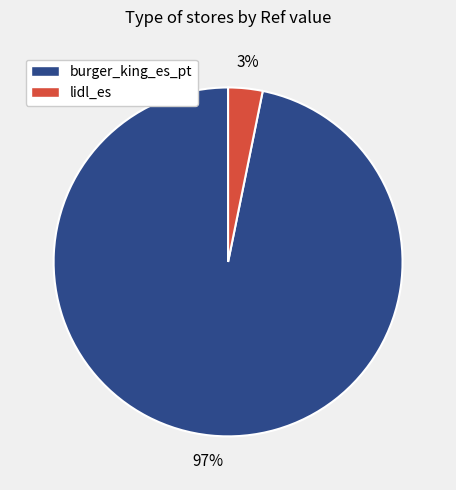

Is the sum of burger_king_es_pt and lidl_es greater than half?

Yes